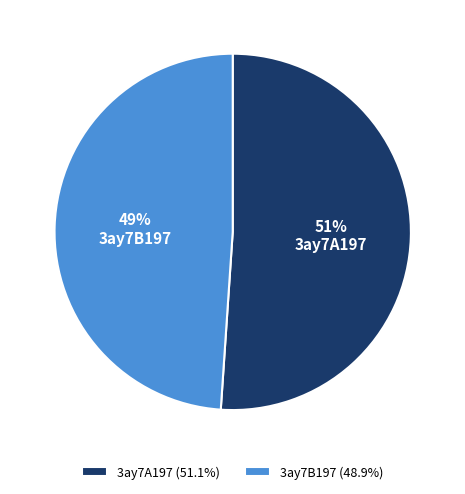

Is there a majority slice in this chart?

Yes